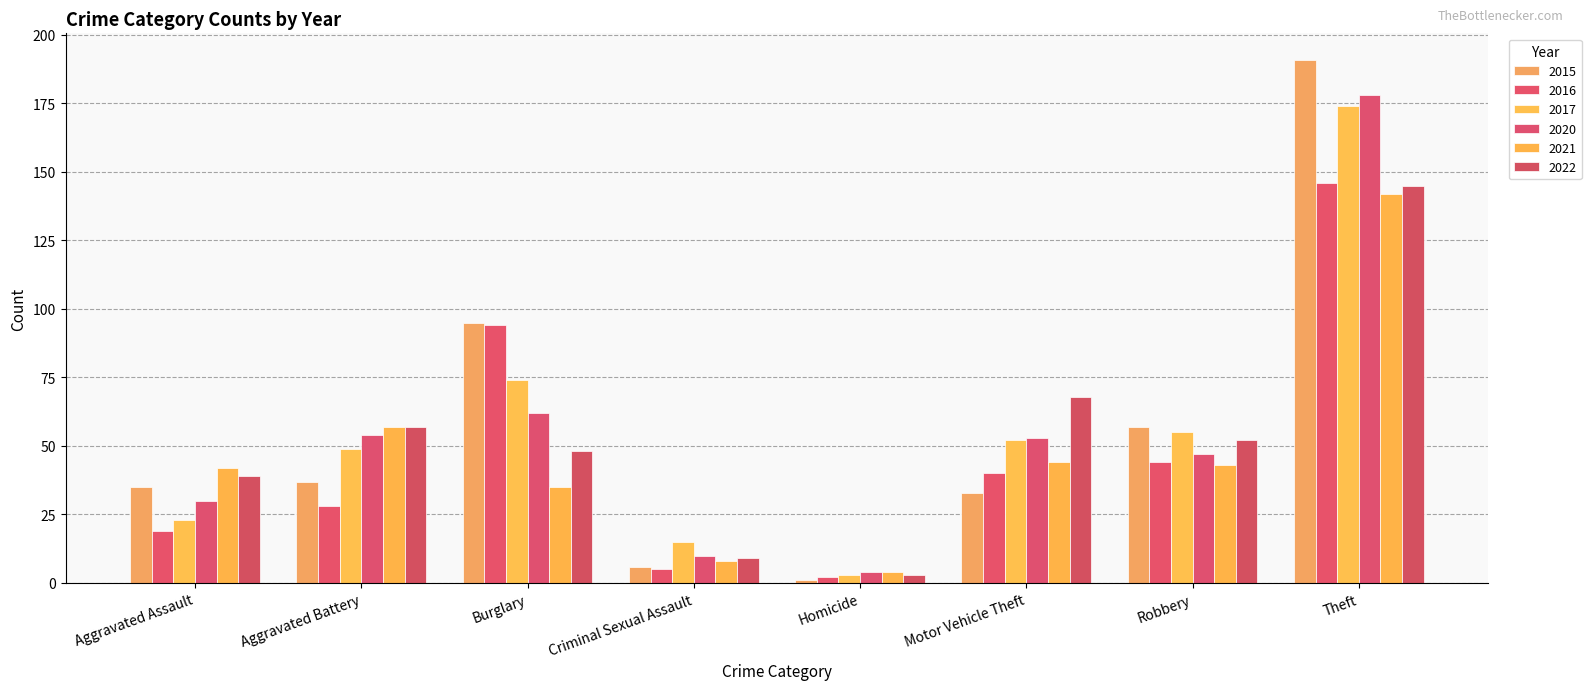

What is the difference between the maximum and minimum values in the 2021 series?

138